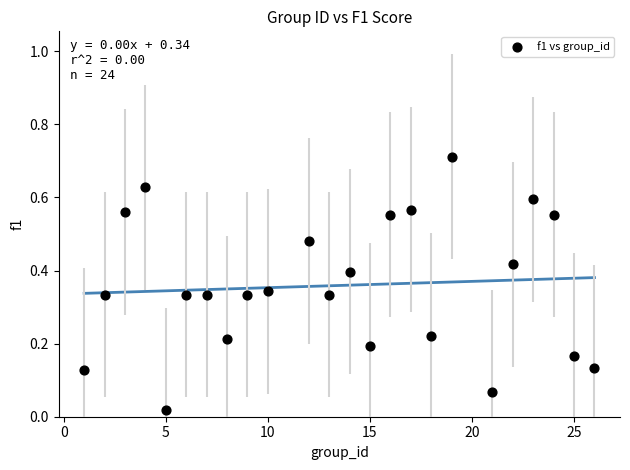

What is the range of X values (max minus min)?

25.0